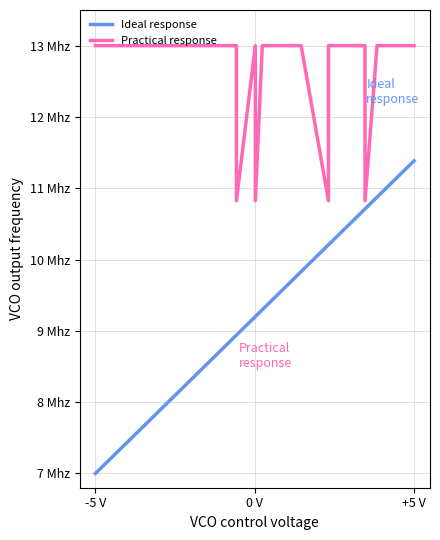

At how many categories does at least one series exceed 7?

28